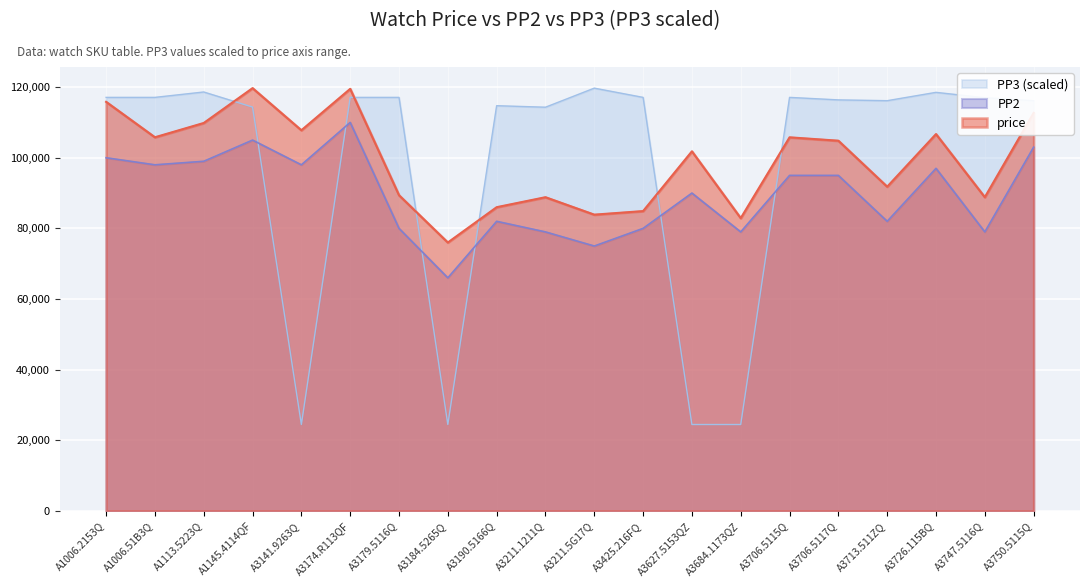

Is it true that PP2 equals 103000.0 at A3750.5115Q?

True